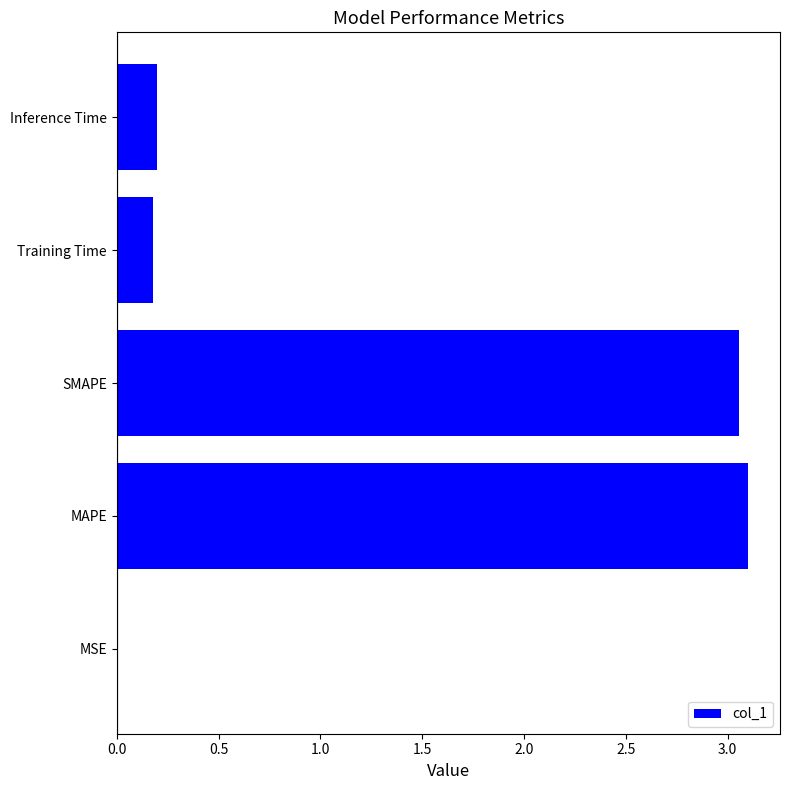

Which has a higher value, SMAPE or MSE?

SMAPE